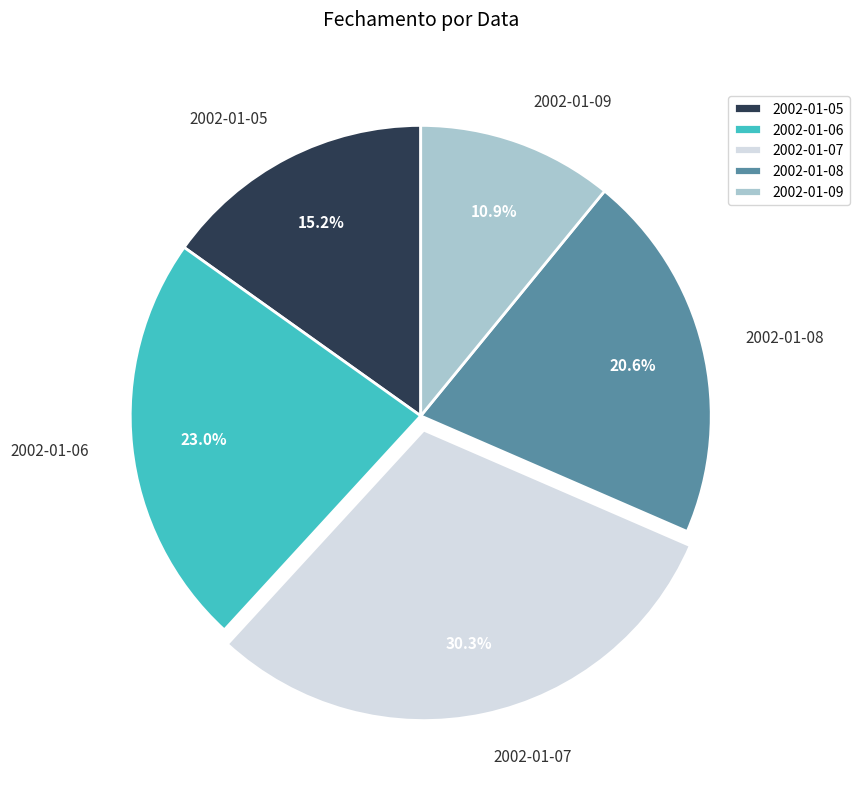

To the nearest percent, what is the difference between the 2002-01-09 and 2002-01-07 slice percentages?

19%